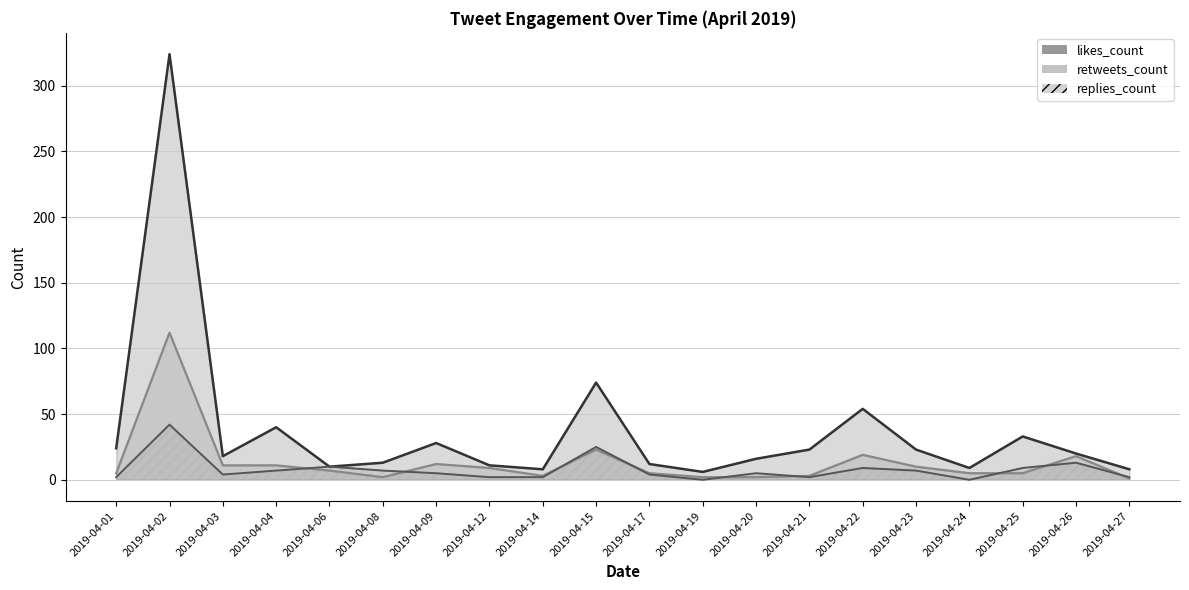

The value of retweets_count at 2019-04-02 is 112. True or false?

True